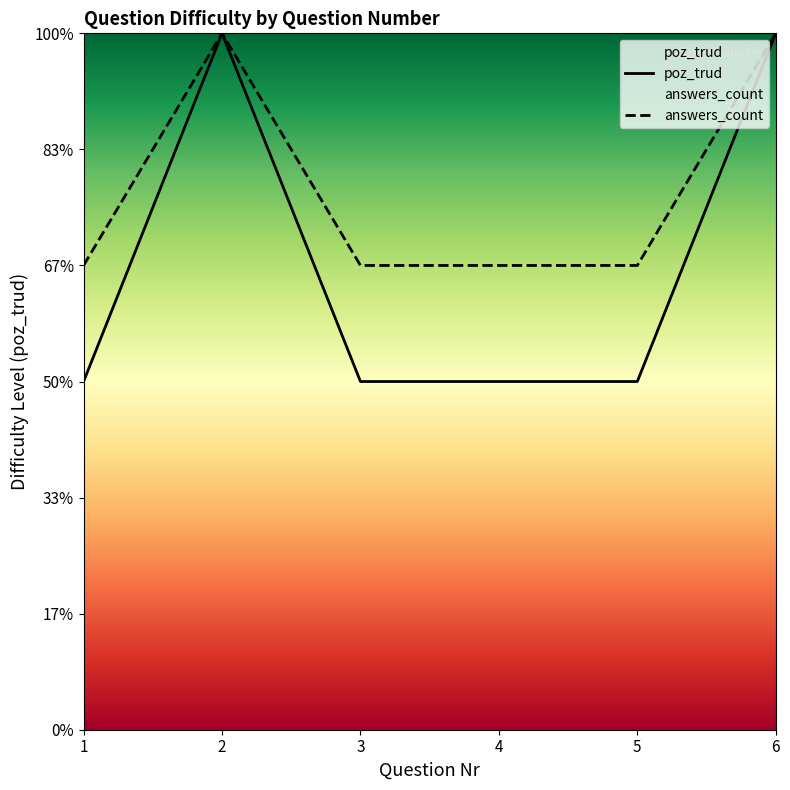

How many lines are shown in the chart?

2